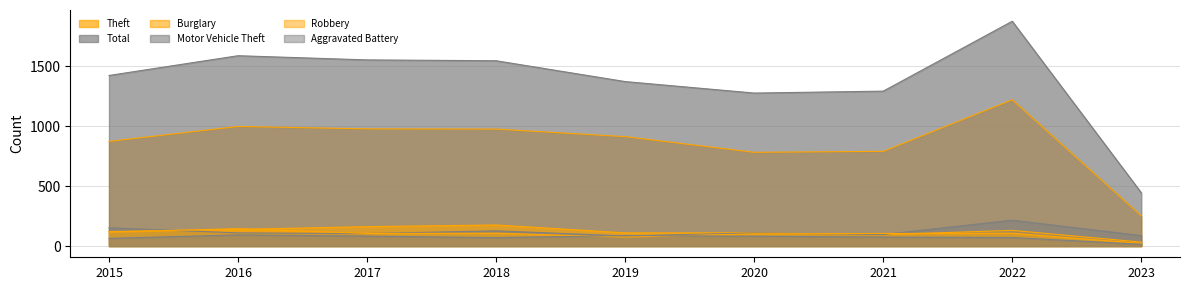

At how many categories does at least one series exceed 116?

9